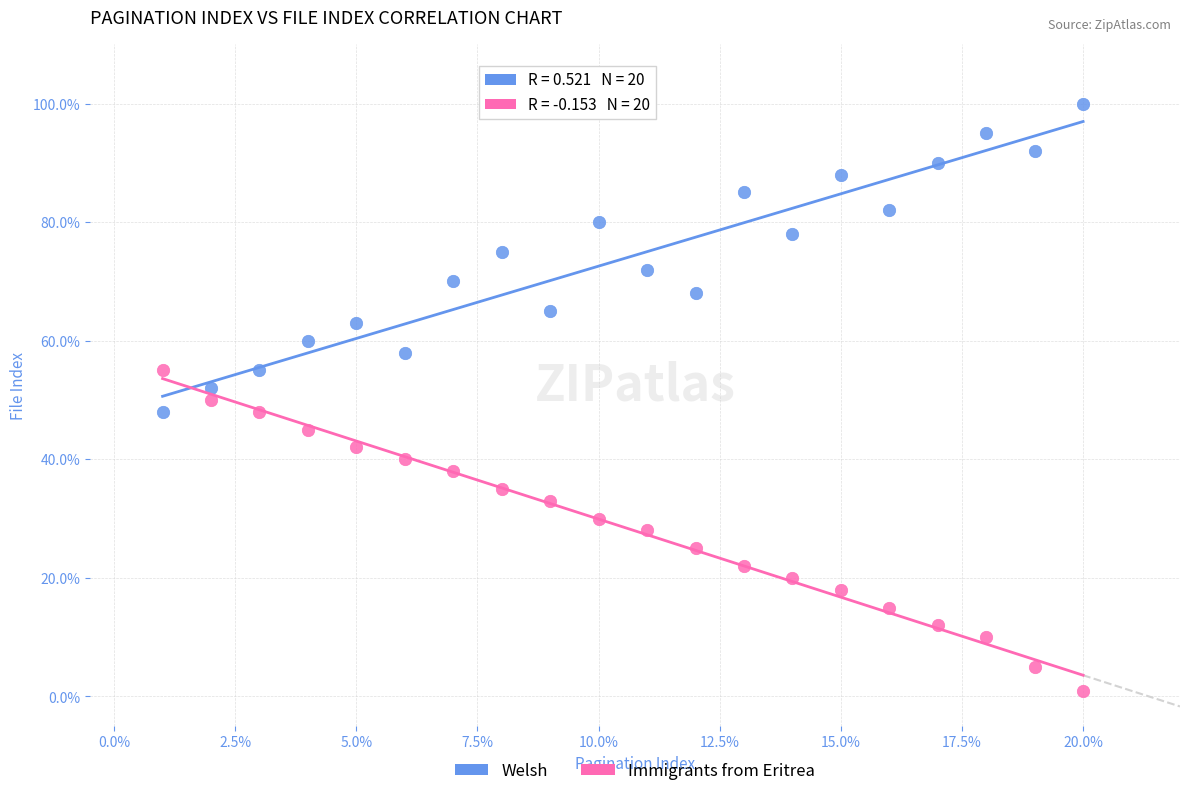

Which series has the largest Y range (max minus min)?

Immigrants from Eritrea